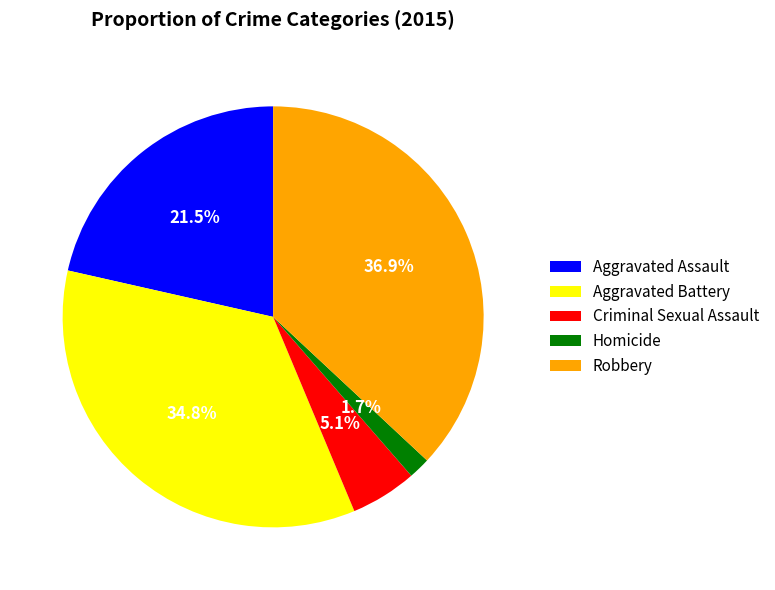

The Robbery slice represents 49% of the pie. True or false?

False